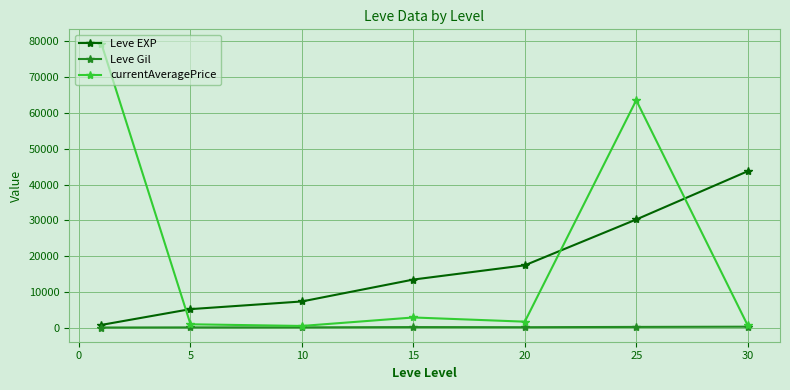

What are all the series names shown in the legend?

Leve EXP, Leve Gil, currentAveragePrice